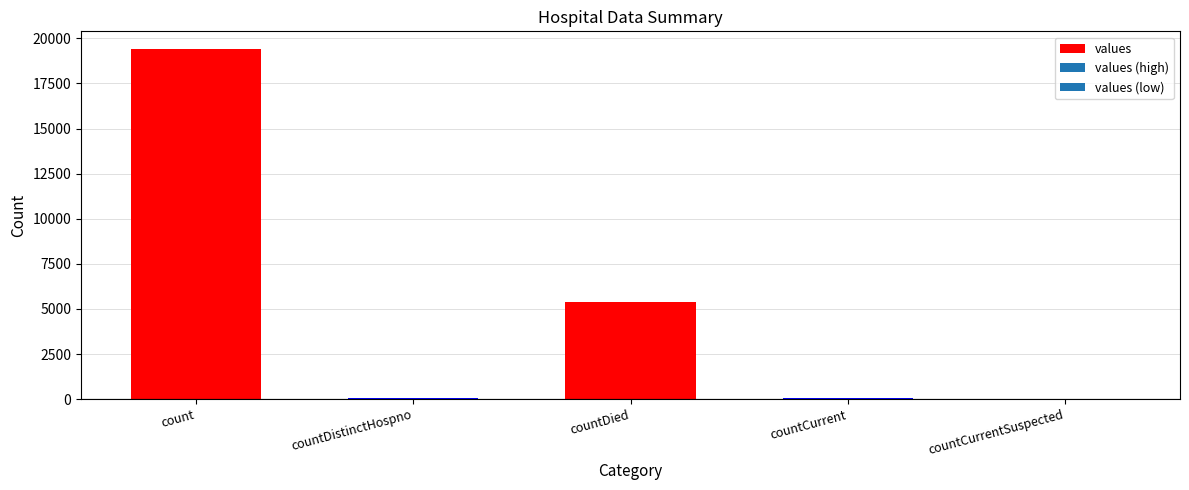

What is the sum of the values at countDistinctHospno and count?

19458